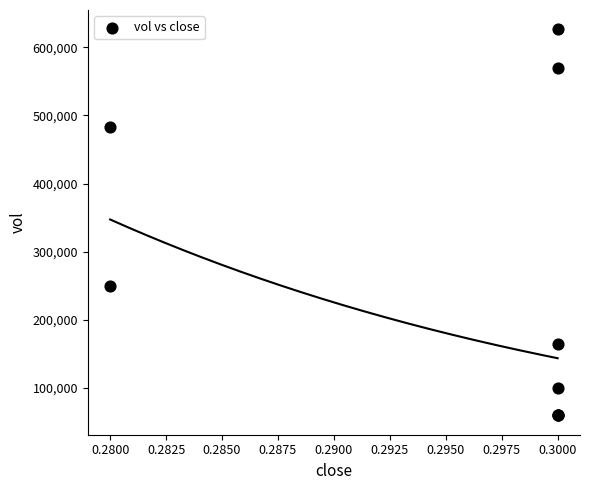

What Y value in the scatter plot is closest to 343100?

250000